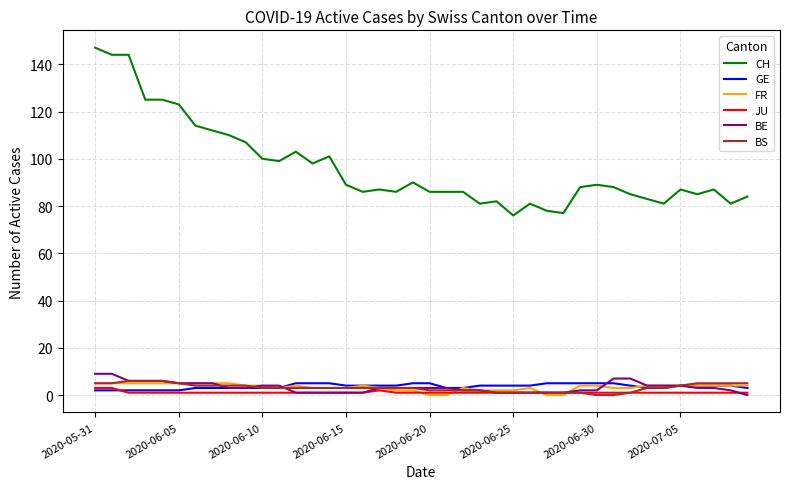

Which series has the largest range (max minus min)?

CH